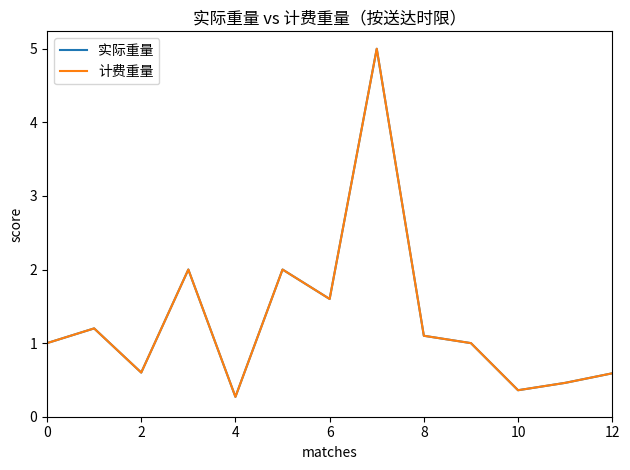

In 实际重量, how many points are higher than both neighbors (excluding endpoints)?

4